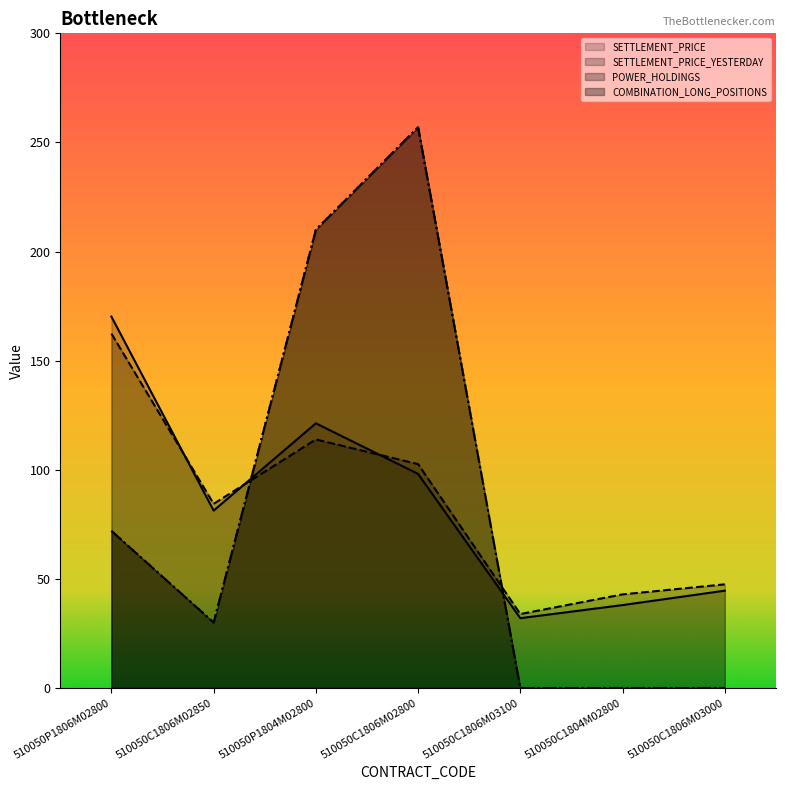

Which series has the largest total across all categories?

SETTLEMENT_PRICE_YESTERDAY